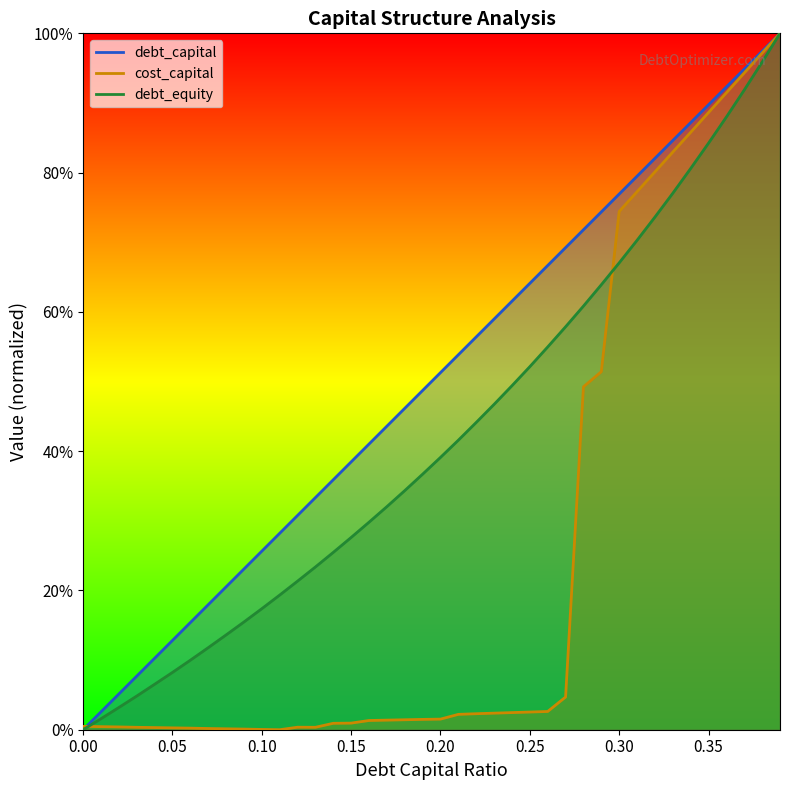

Which series has the largest range (max minus min)?

debt_capital